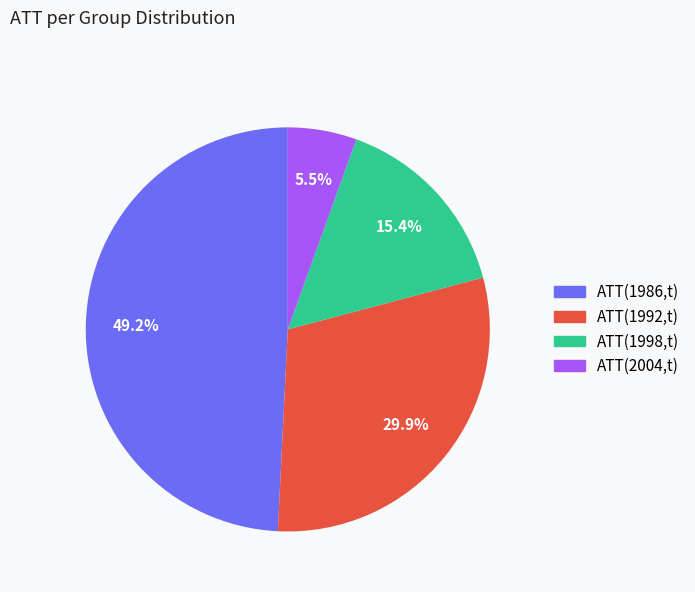

To the nearest percent, what is the combined percentage of ATT(1986,t) and ATT(2004,t)?

55%